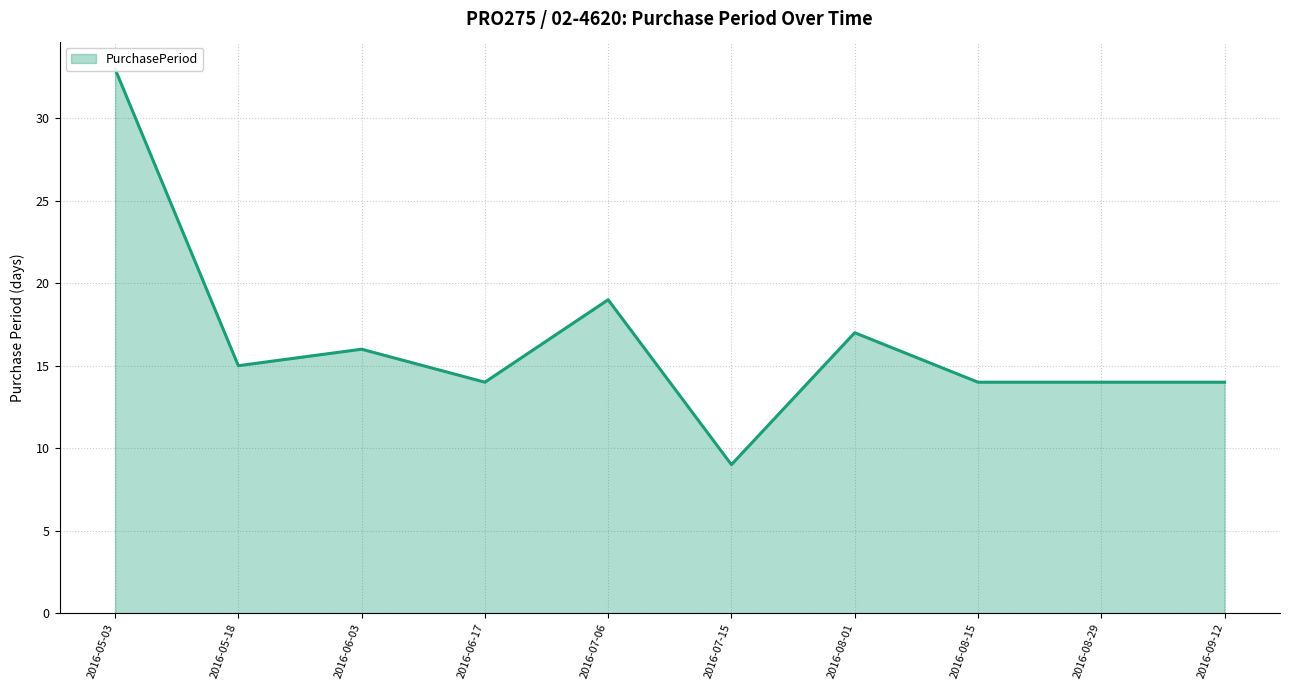

List the labels in order of value, largest first.

2016-05-03, 2016-07-06, 2016-08-01, 2016-06-03, 2016-05-18, 2016-06-17, 2016-08-15, 2016-08-29, 2016-09-12, 2016-07-15